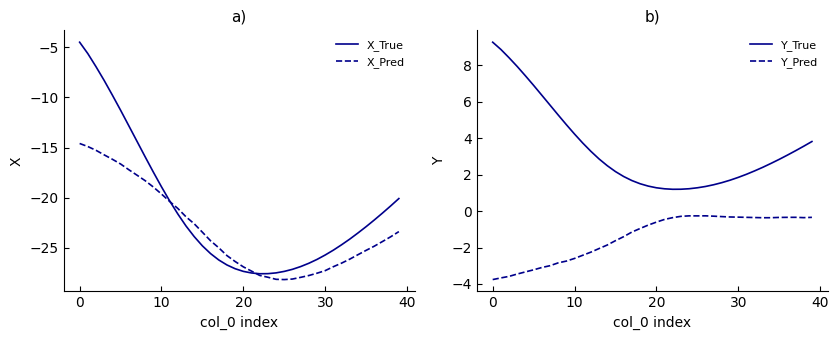

True or false: Y_Pred has more than 0 points higher than both neighbors.

True